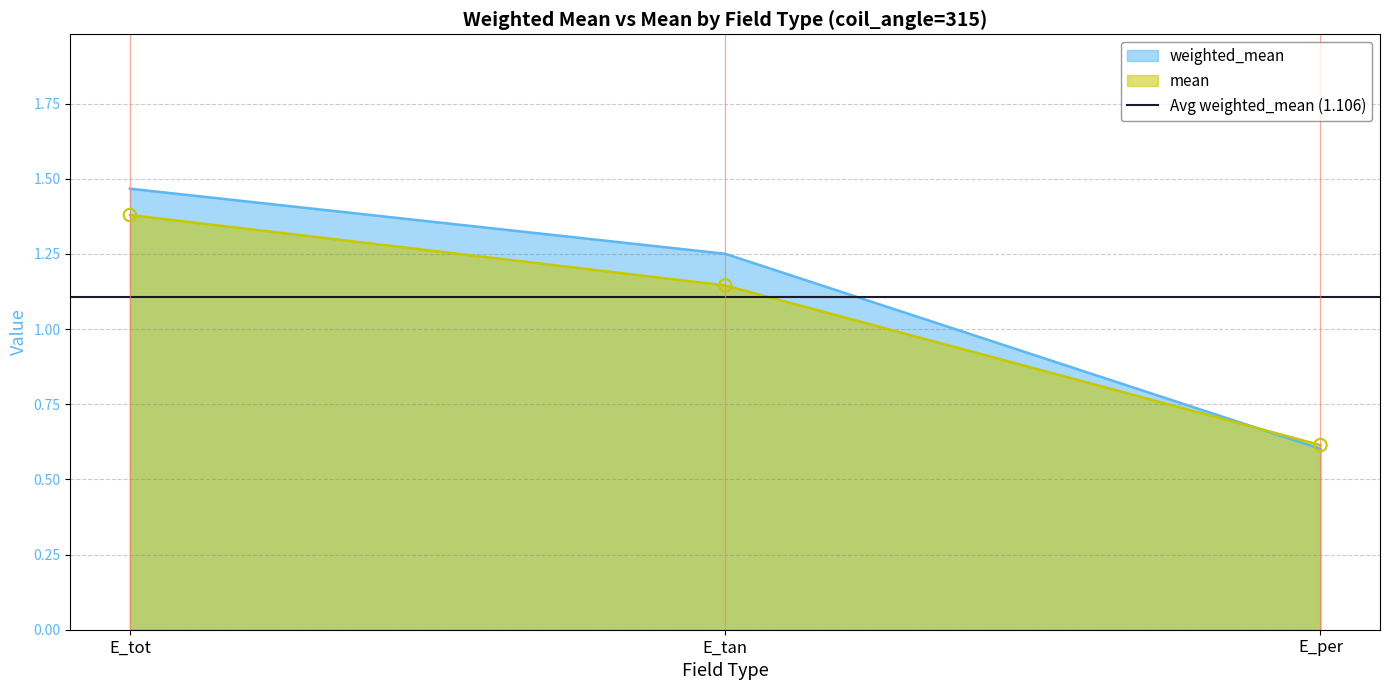

At which category is the sum across all series the highest?

E_tot